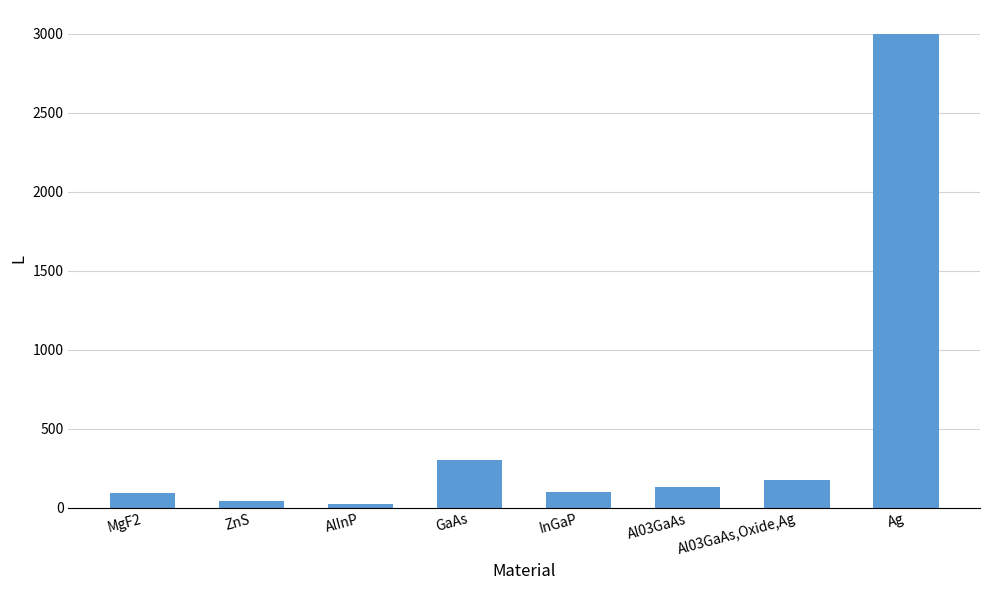

What is the sum of the values at Ag and MgF2?

3094